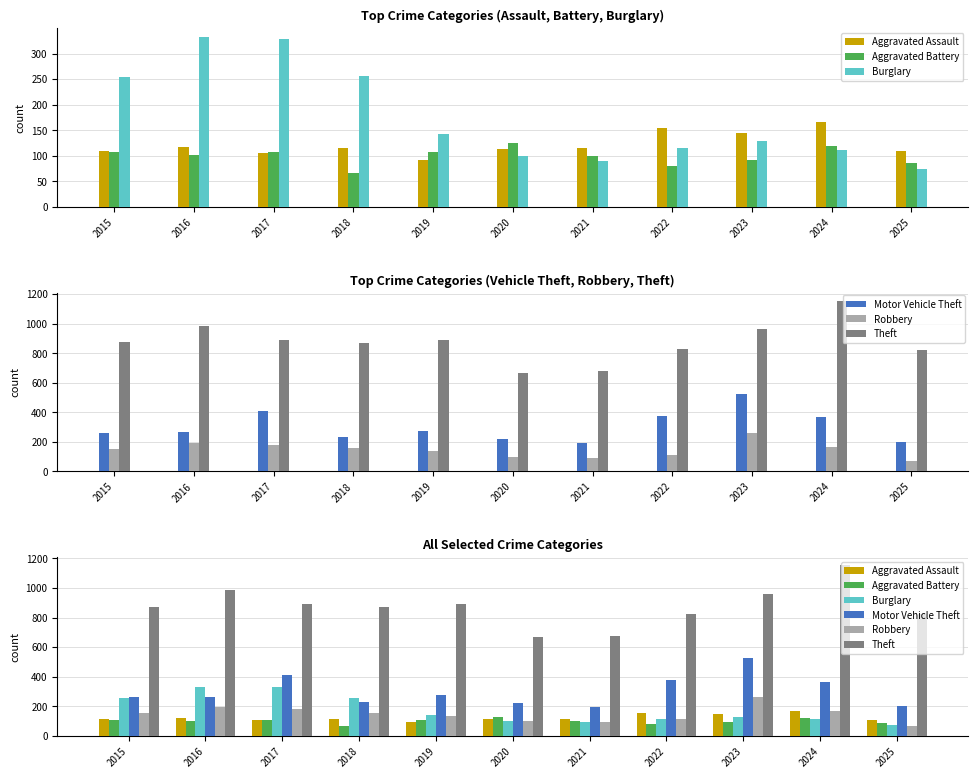

At which label does Motor Vehicle Theft reach its peak?

2023